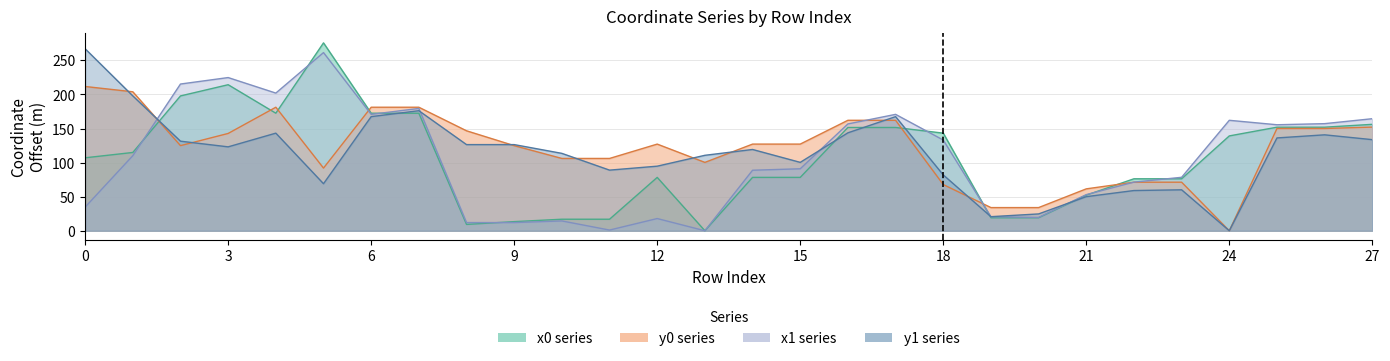

What is the sum of the y0 values at 26 and 21?

211.5